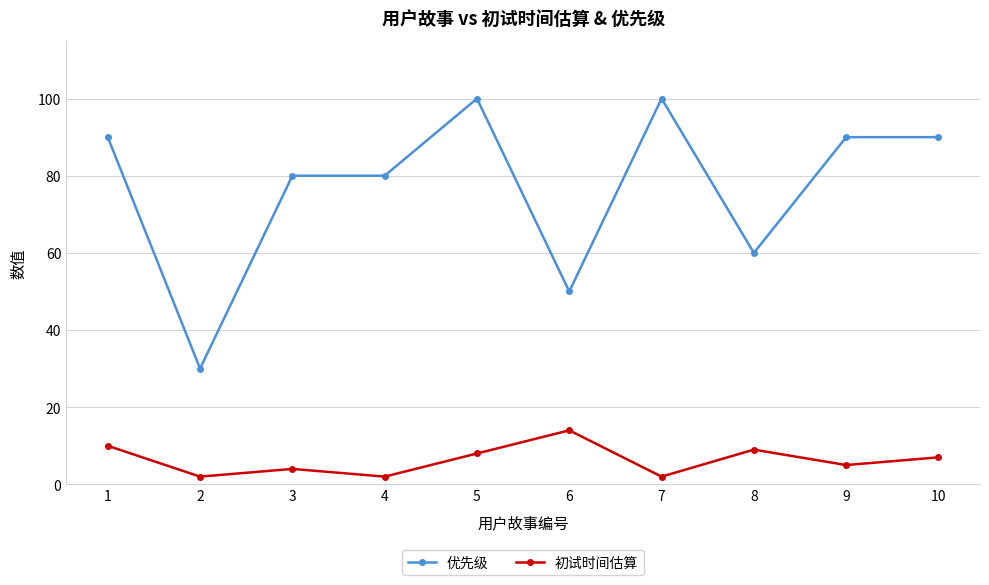

What is the maximum value shown in the chart?

100